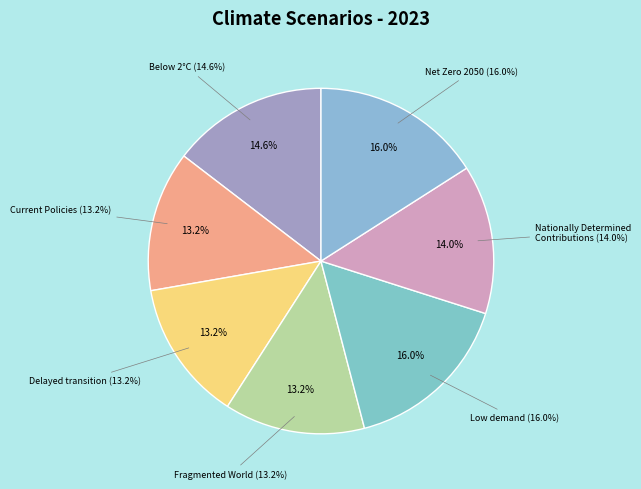

To the nearest percent, what percentage of the pie is Fragmented World?

13%